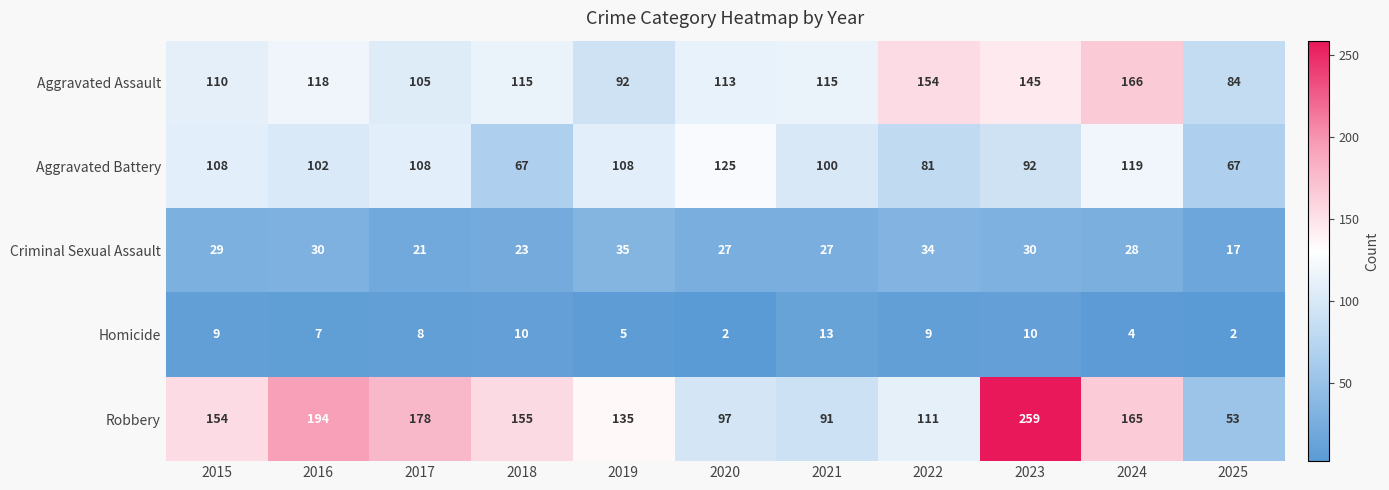

The value of Robbery at 2020 is 97. True or false?

True